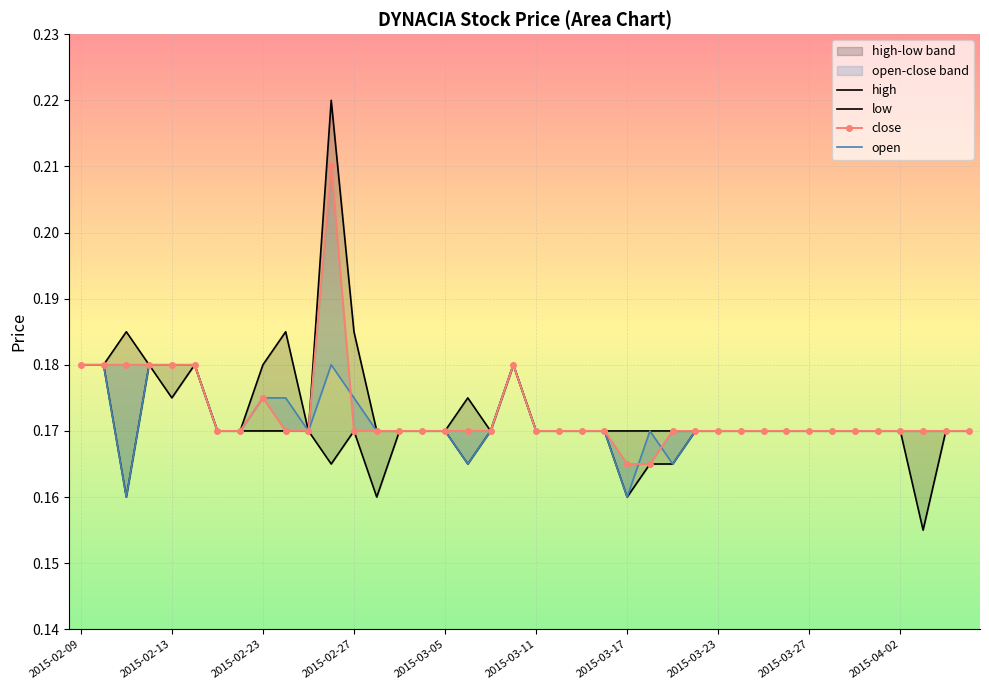

Rank the series by their maximum value, from highest to lowest.

high, close, low, open